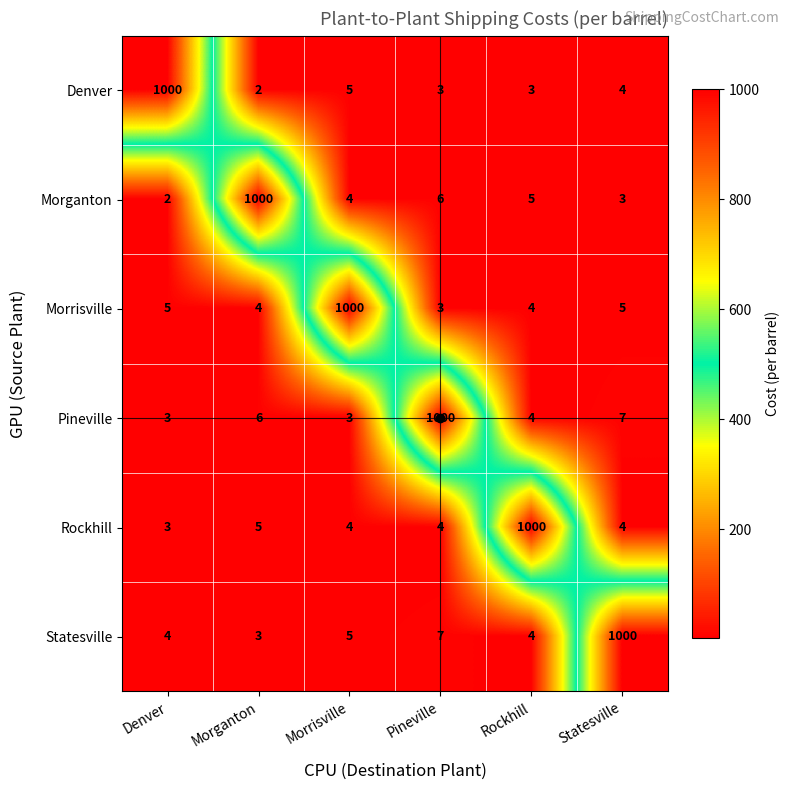

Where is Rockhill nearest to the value 501?

Morganton